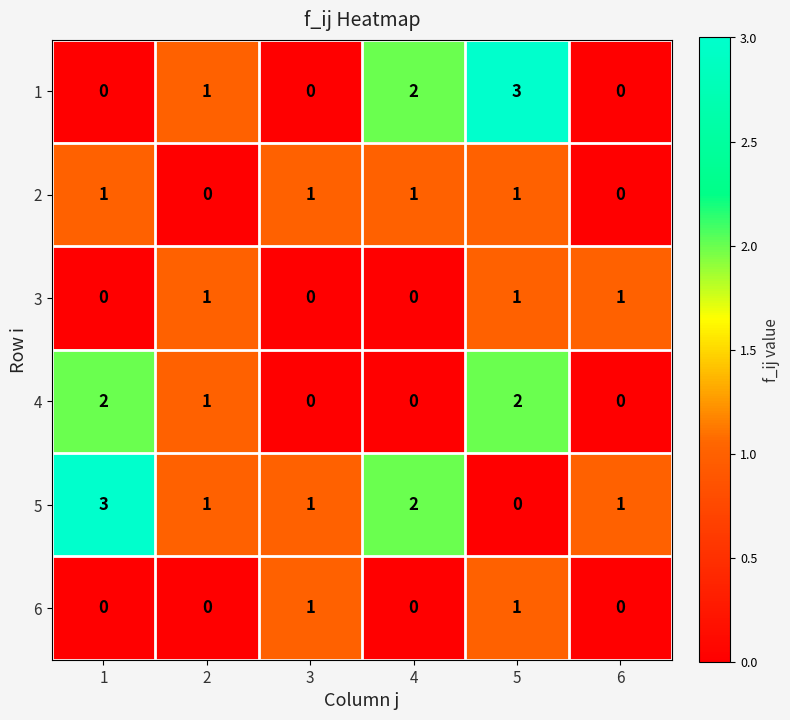

What is the highest value of the 5 series?

3